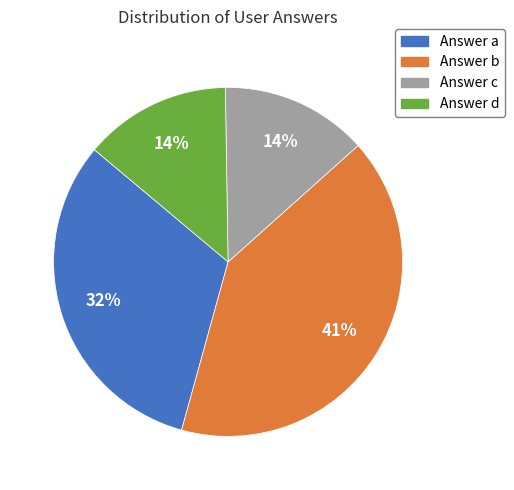

Is there any slice that represents more than half of the pie?

No